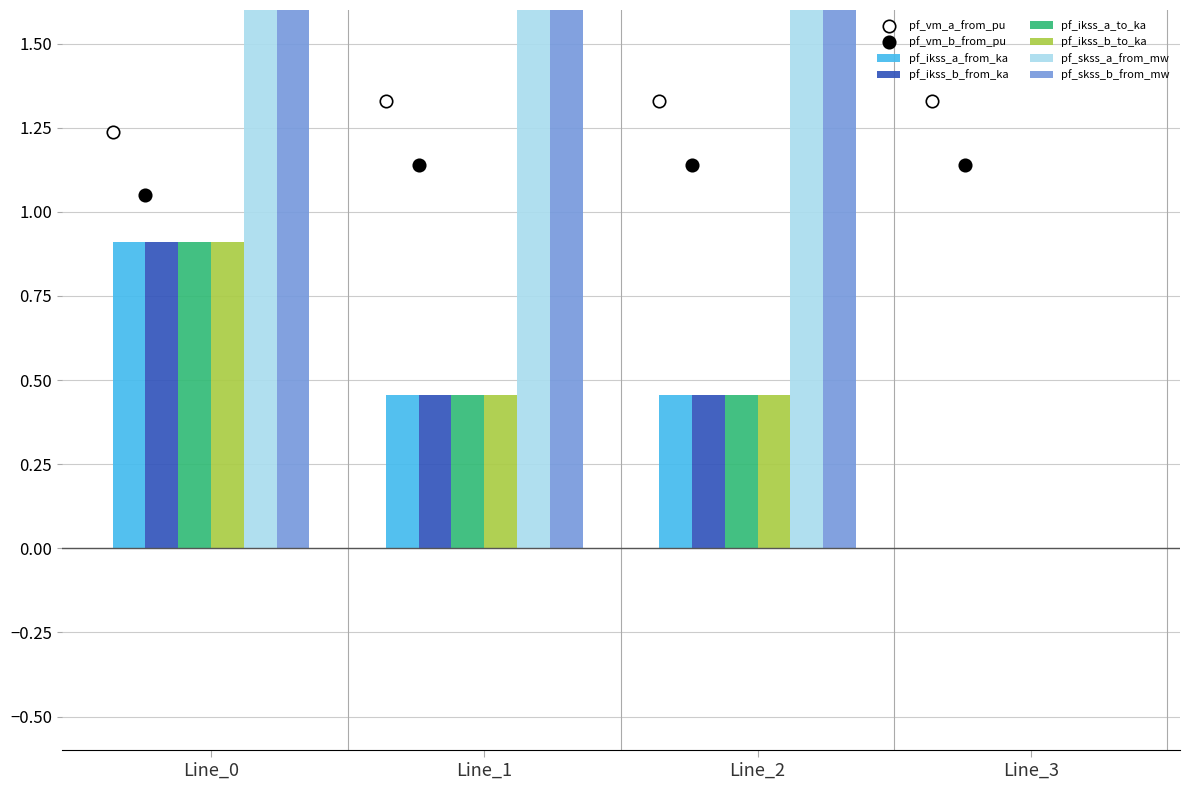

At which category is the sum across all series the highest?

Line_0